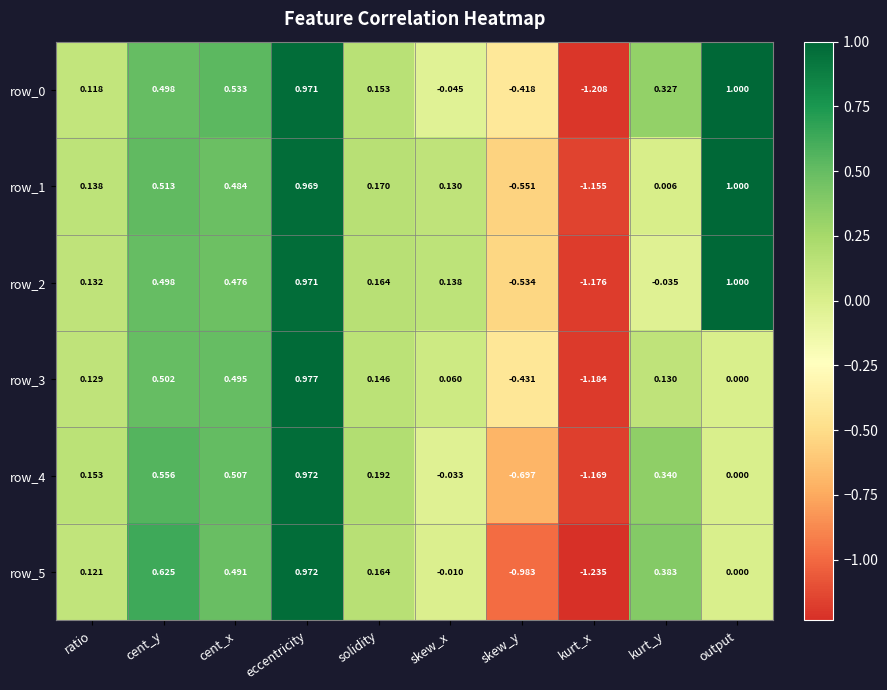

Which series changed the most between eccentricity and kurt_y?

row_2